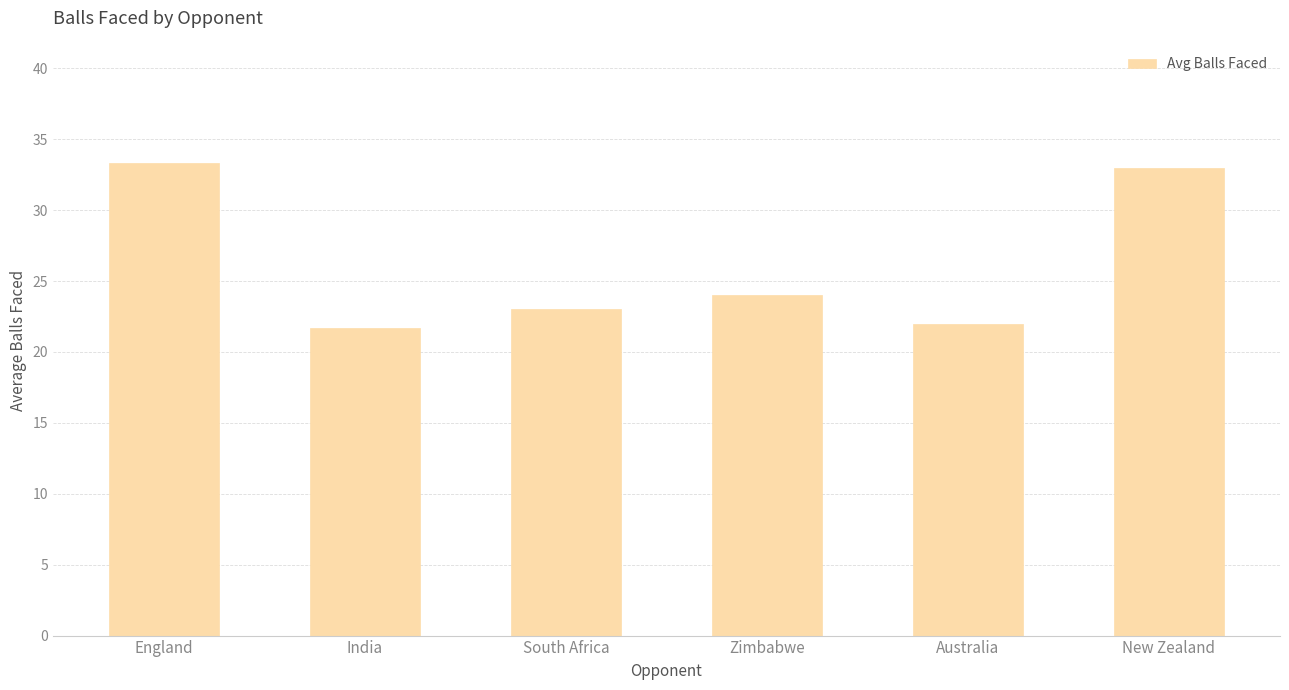

Reading right to left, extract all data points from this chart.

New Zealand=33.0	Australia=22.0	Zimbabwe=24.0	South Africa=23.0	India=21.7	England=33.3